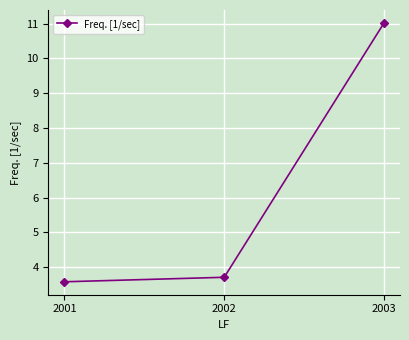

True or false: the data shows 3.7 at 2002.

True